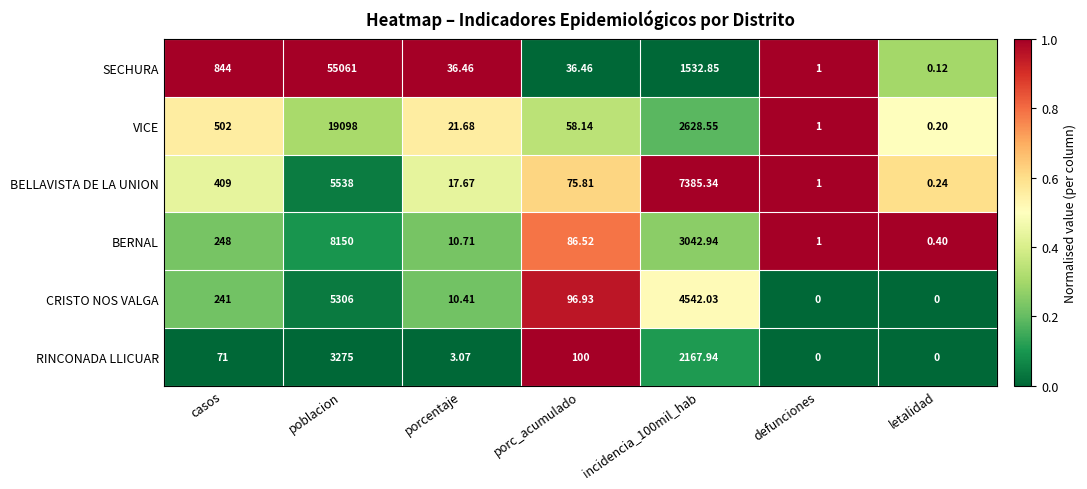

At porcentaje, list the series in order from smallest to largest.

RINCONADA LLICUAR, CRISTO NOS VALGA, BERNAL, BELLAVISTA DE LA UNION, VICE, SECHURA